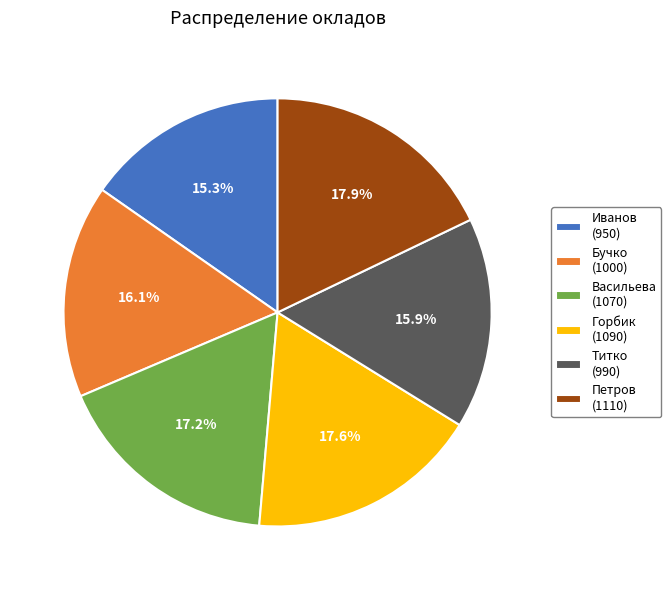

How many slices are in this pie chart?

6